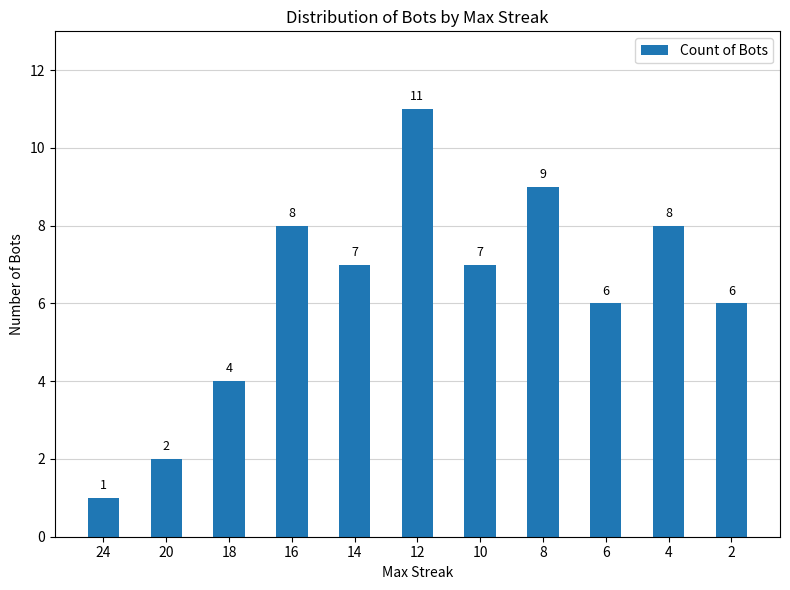

What is the difference between the values at 6 and 14?

1